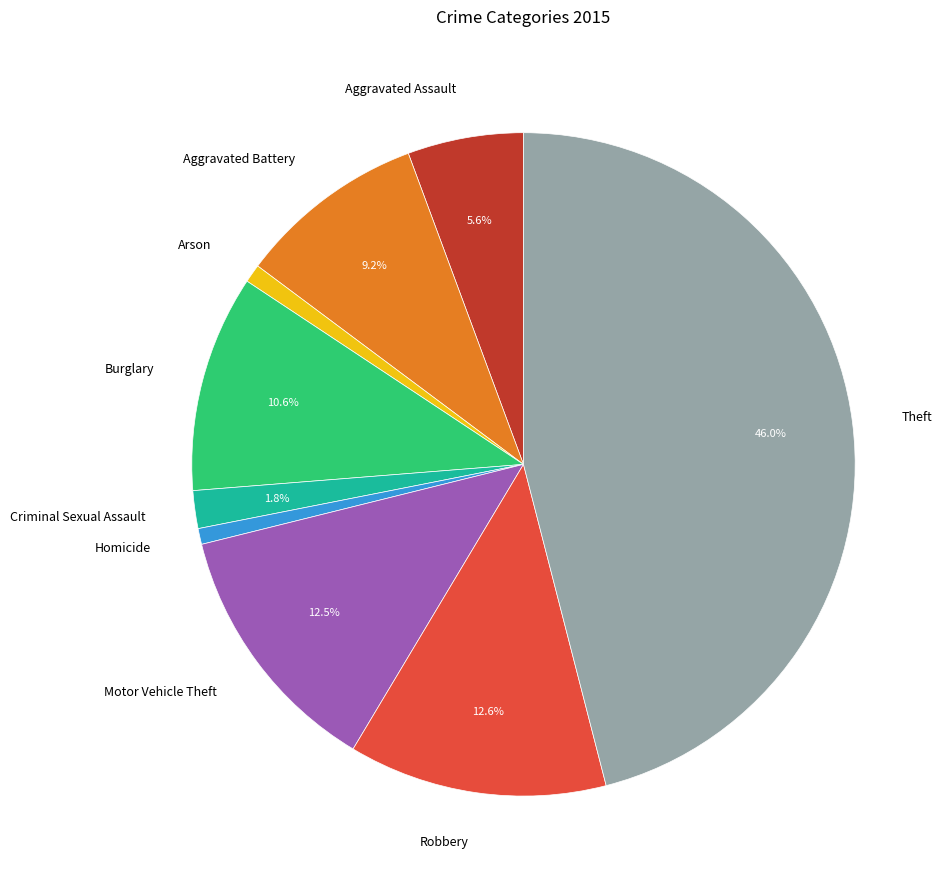

How many slices are in this pie chart?

9